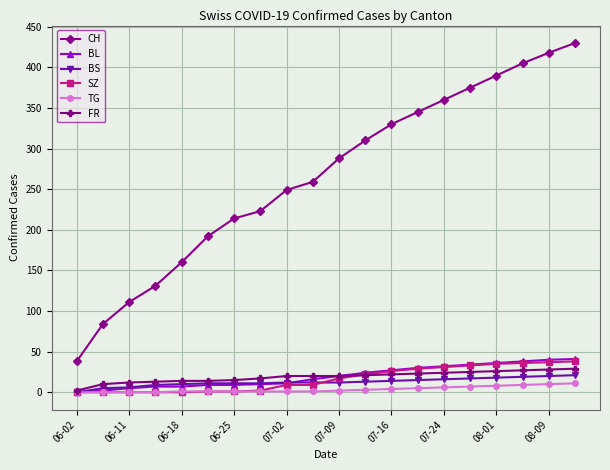

Which series has the largest range (max minus min)?

CH